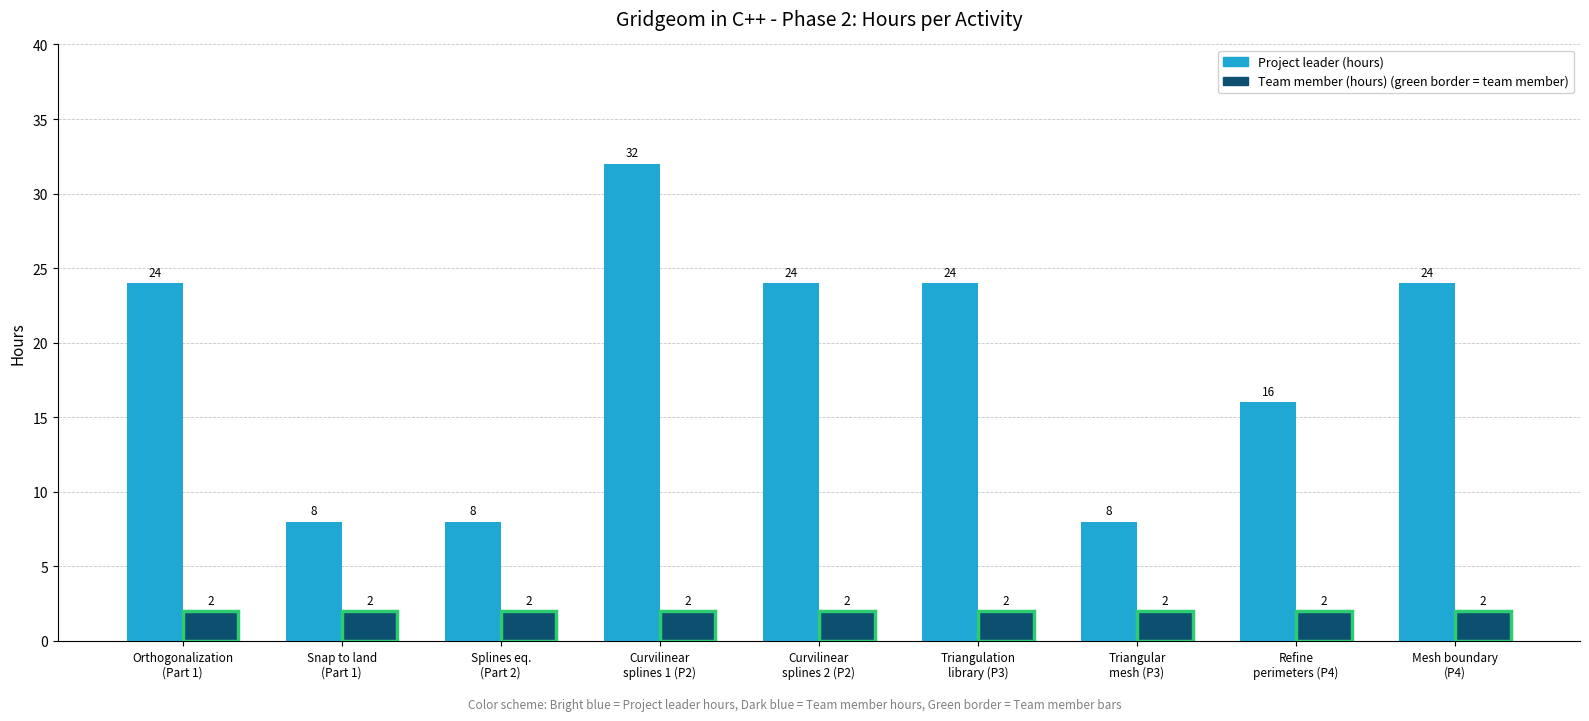

What is the maximum value shown in the chart?

32